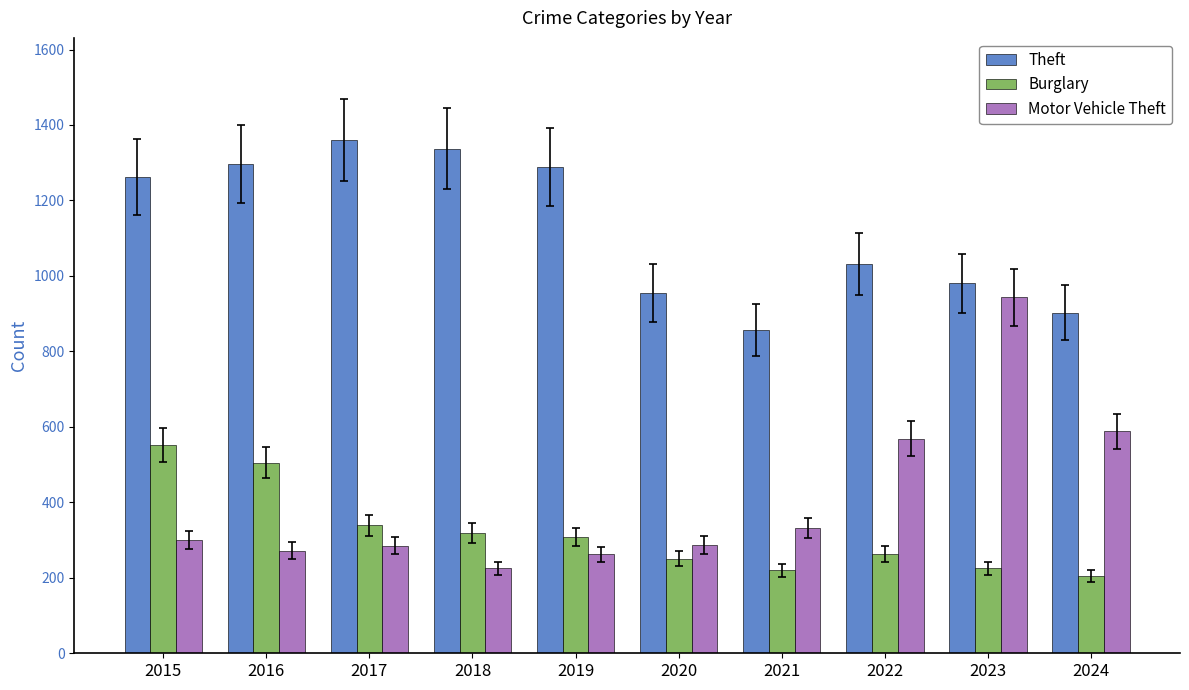

What is the sum of all Theft values?

11269